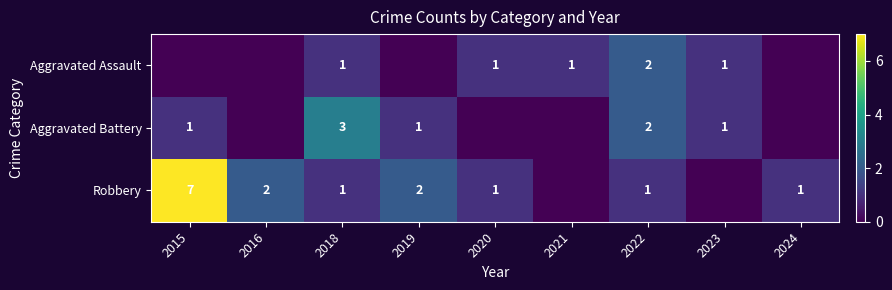

At how many categories does at least one series exceed 2?

2